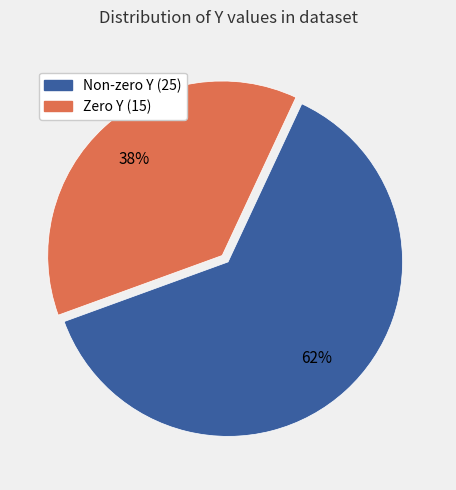

To the nearest percent, what is the average slice percentage?

50%